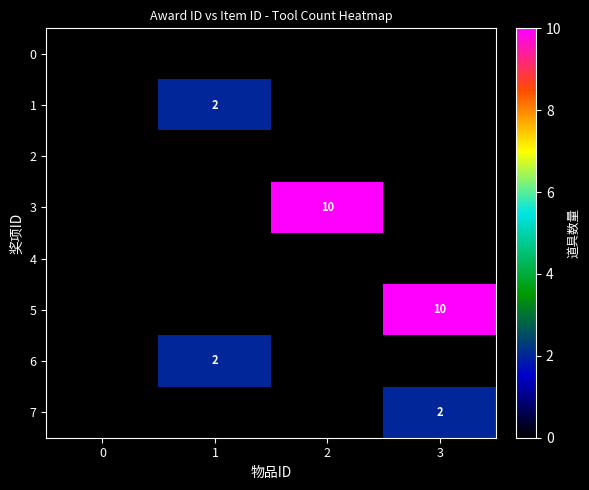

The value of 1 at 1 is 3. True or false?

False